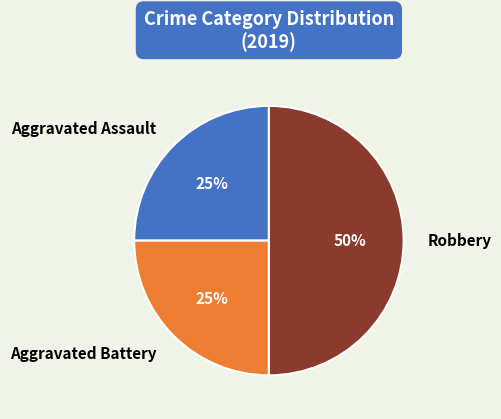

Is Aggravated Battery the majority of the pie?

No